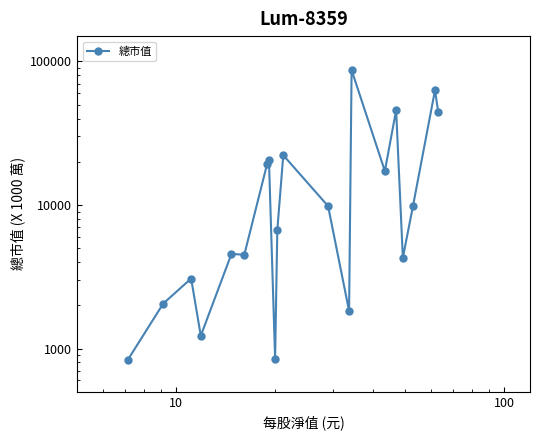

Count the number of categories in the chart.

20